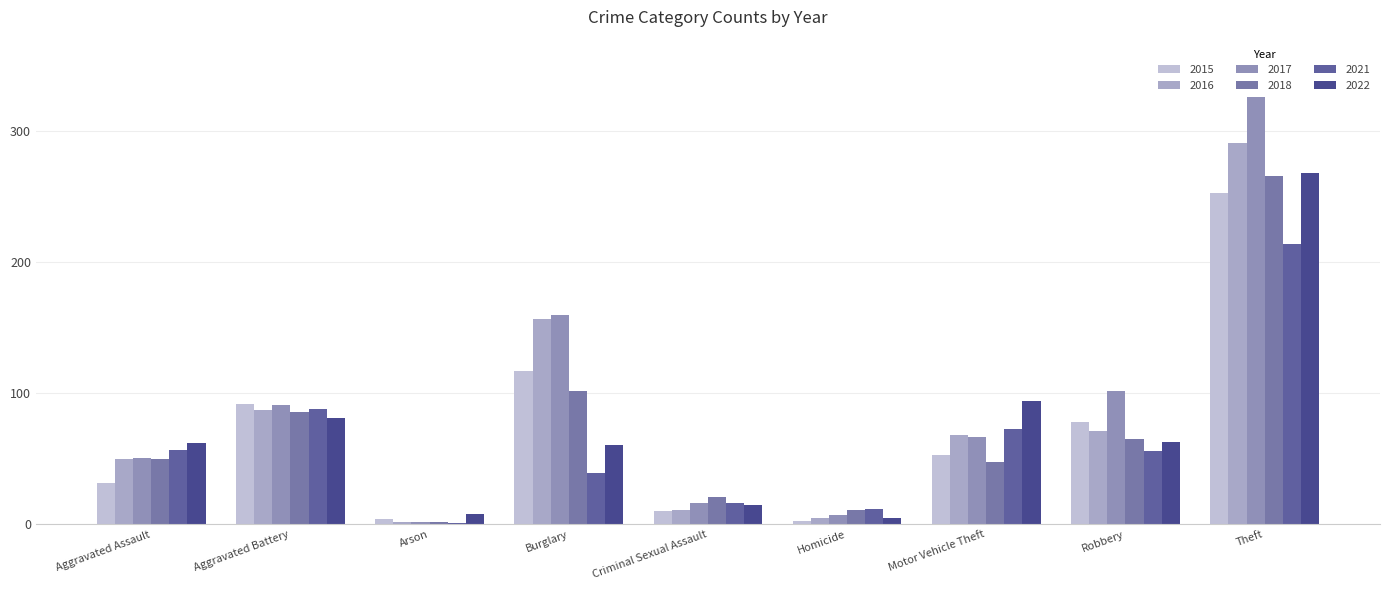

Reading left to right, transcribe all the data shown in this chart.

2015: Aggravated Assault=32	Aggravated Battery=92	Arson=4	Burglary=117	Criminal Sexual Assault=10	Homicide=3	Motor Vehicle Theft=53	Robbery=78	Theft=253
2016: Aggravated Assault=50	Aggravated Battery=87	Arson=2	Burglary=157	Criminal Sexual Assault=11	Homicide=5	Motor Vehicle Theft=68	Robbery=71	Theft=291
2017: Aggravated Assault=51	Aggravated Battery=91	Arson=2	Burglary=160	Criminal Sexual Assault=16	Homicide=7	Motor Vehicle Theft=67	Robbery=102	Theft=326
2018: Aggravated Assault=50	Aggravated Battery=86	Arson=2	Burglary=102	Criminal Sexual Assault=21	Homicide=11	Motor Vehicle Theft=48	Robbery=65	Theft=266
2021: Aggravated Assault=57	Aggravated Battery=88	Arson=1	Burglary=39	Criminal Sexual Assault=16	Homicide=12	Motor Vehicle Theft=73	Robbery=56	Theft=214
2022: Aggravated Assault=62	Aggravated Battery=81	Arson=8	Burglary=61	Criminal Sexual Assault=15	Homicide=5	Motor Vehicle Theft=94	Robbery=63	Theft=268